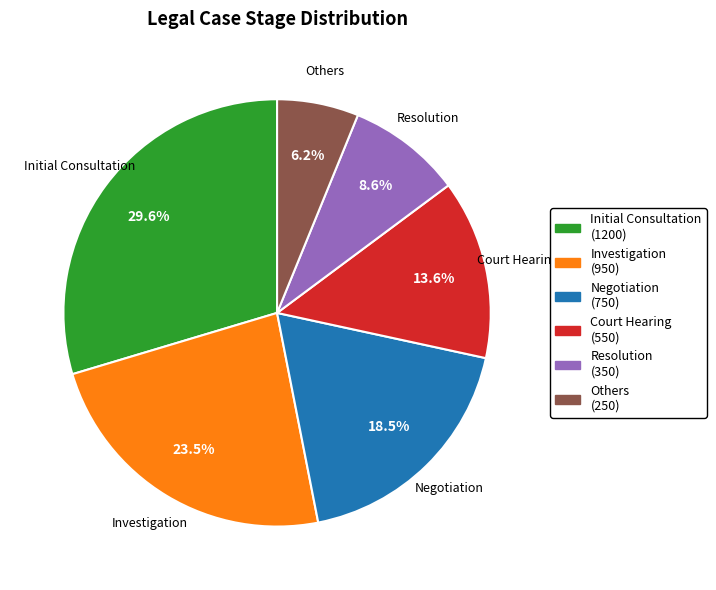

Is Investigation the majority of the pie?

No